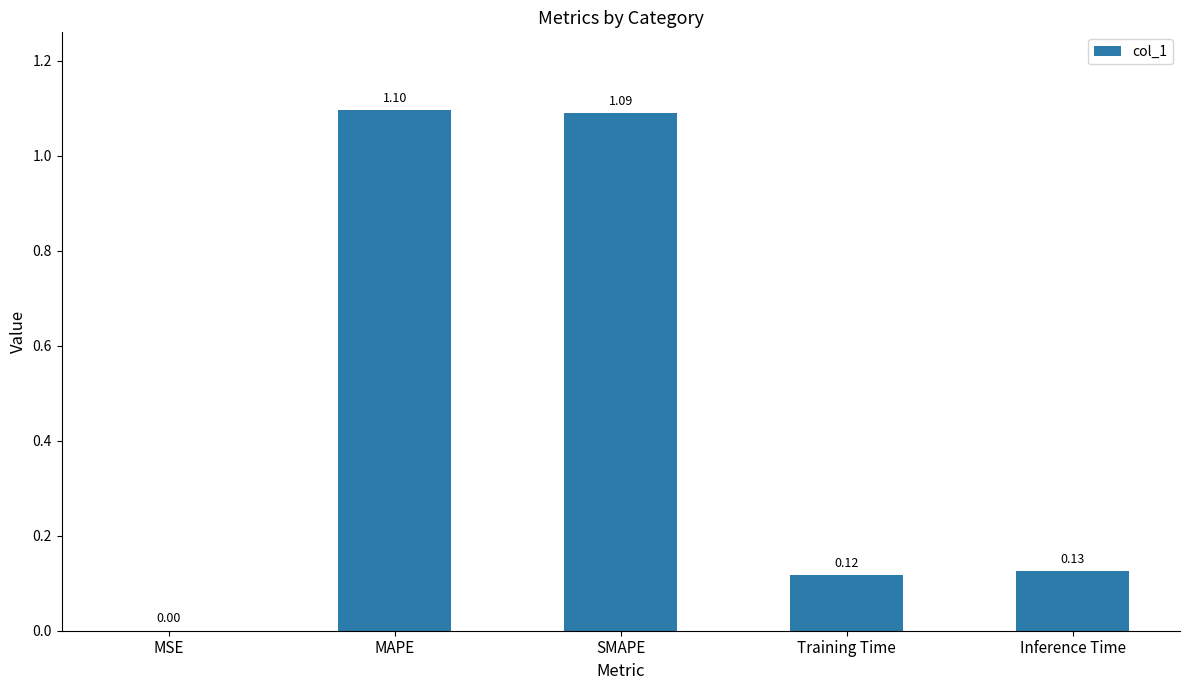

Are the bars horizontal?

No